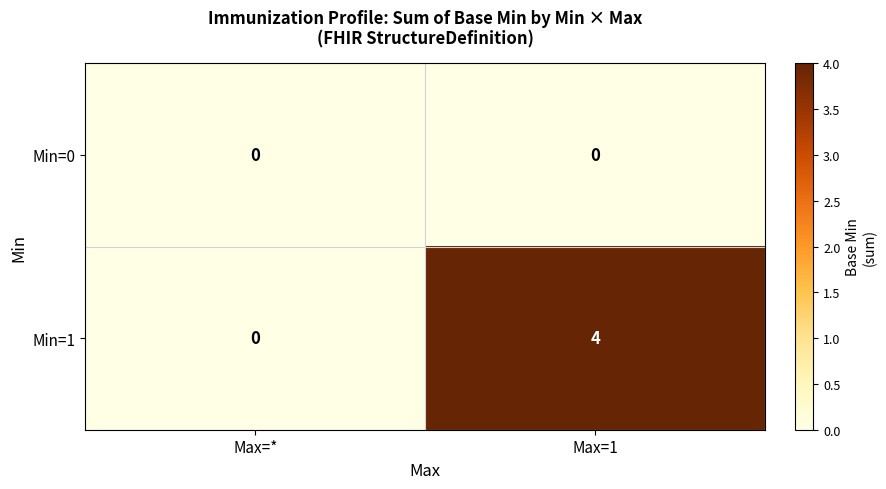

How many data points does each series have?

2